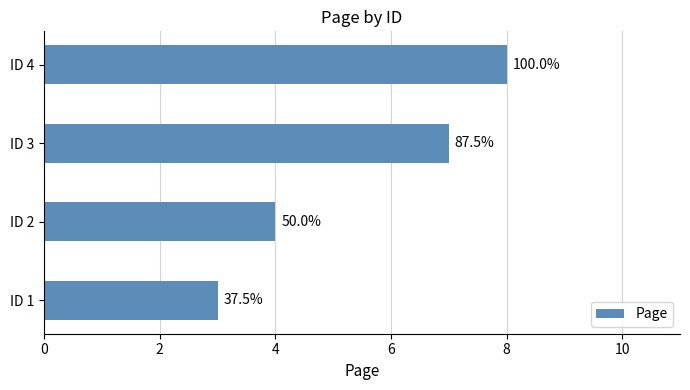

How many bars are there in total?

4